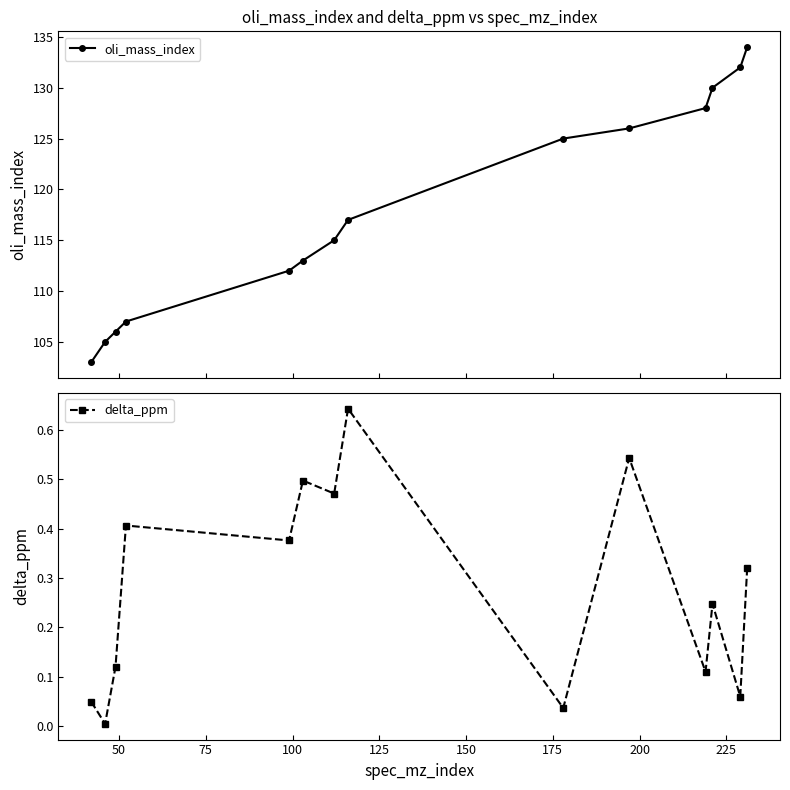

What is the value of the oli_mass_index point at the 7th from the left?

115